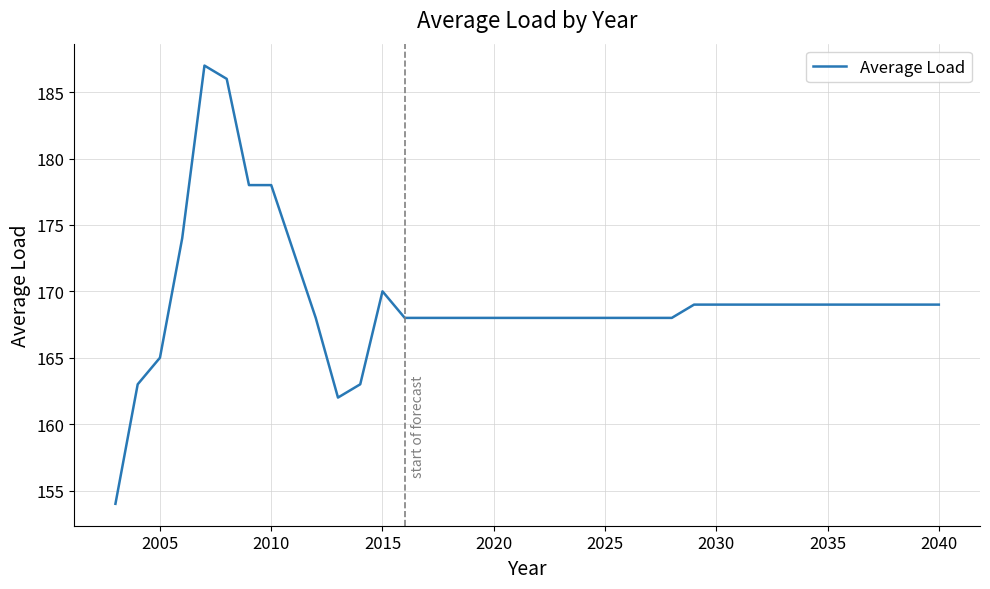

What is the sum of all values?

6433